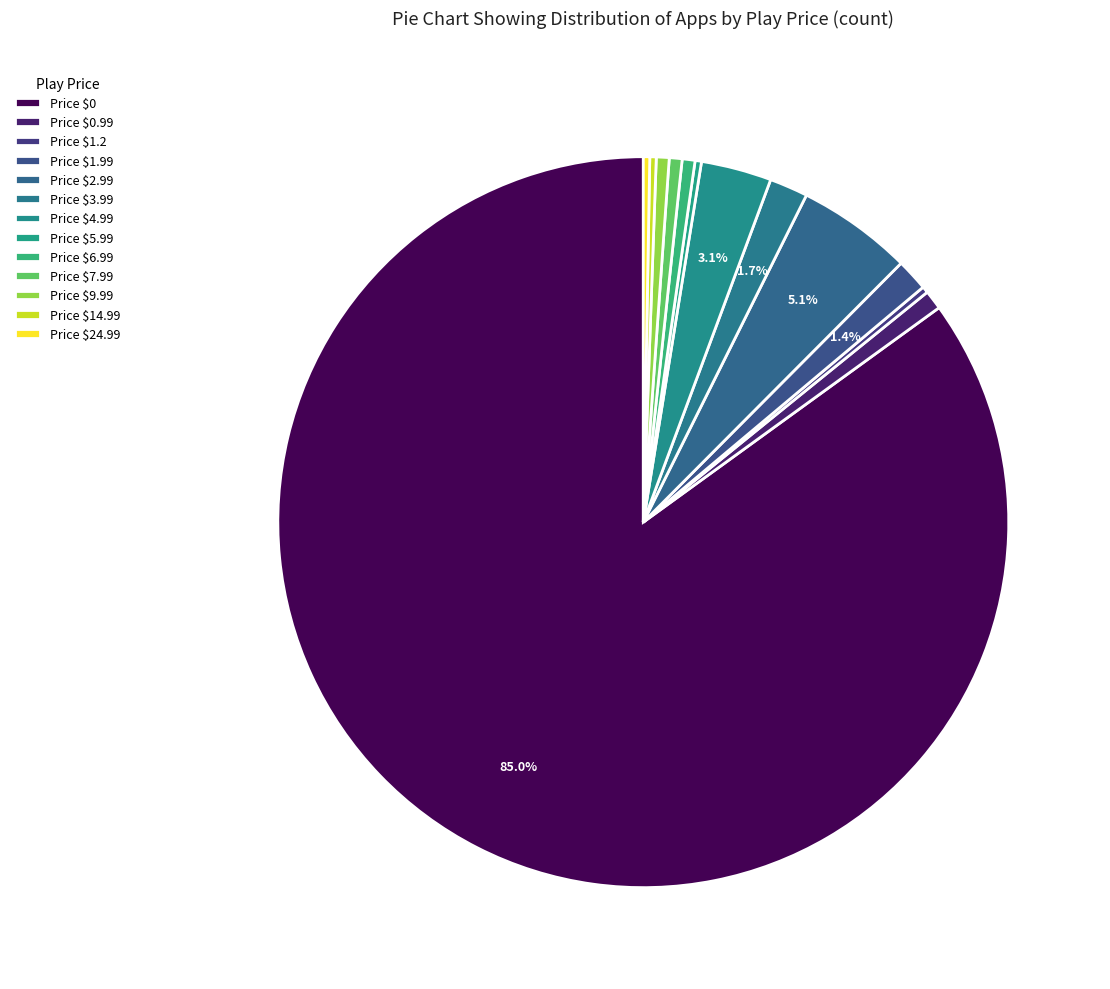

Rank the categories by value from lowest to highest.

1.2, 5.99, 14.99, 24.99, 6.99, 7.99, 9.99, 0.99, 1.99, 3.99, 4.99, 2.99, 0